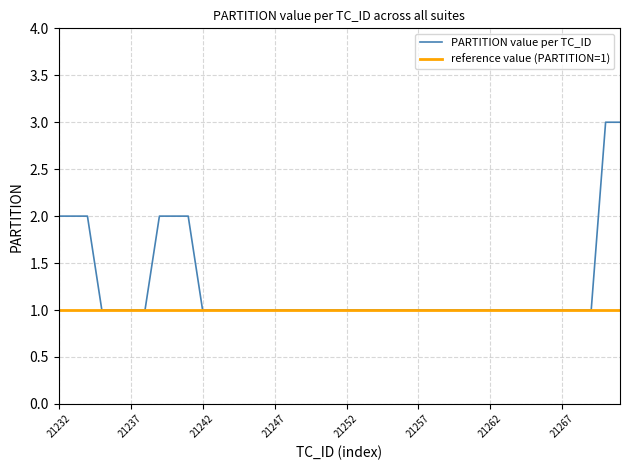

Which series has the largest range (max minus min)?

PARTITION value per TC_ID